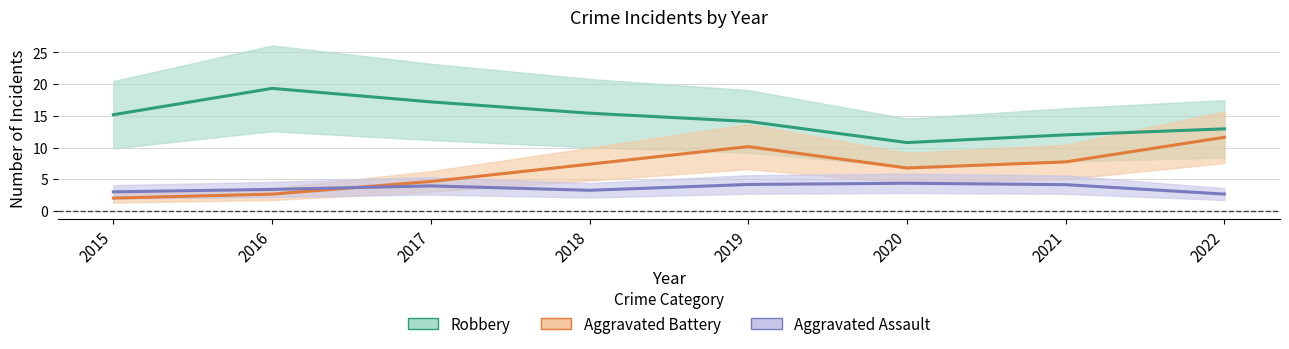

True or false: Robbery has a value of 8 at 2016.

False